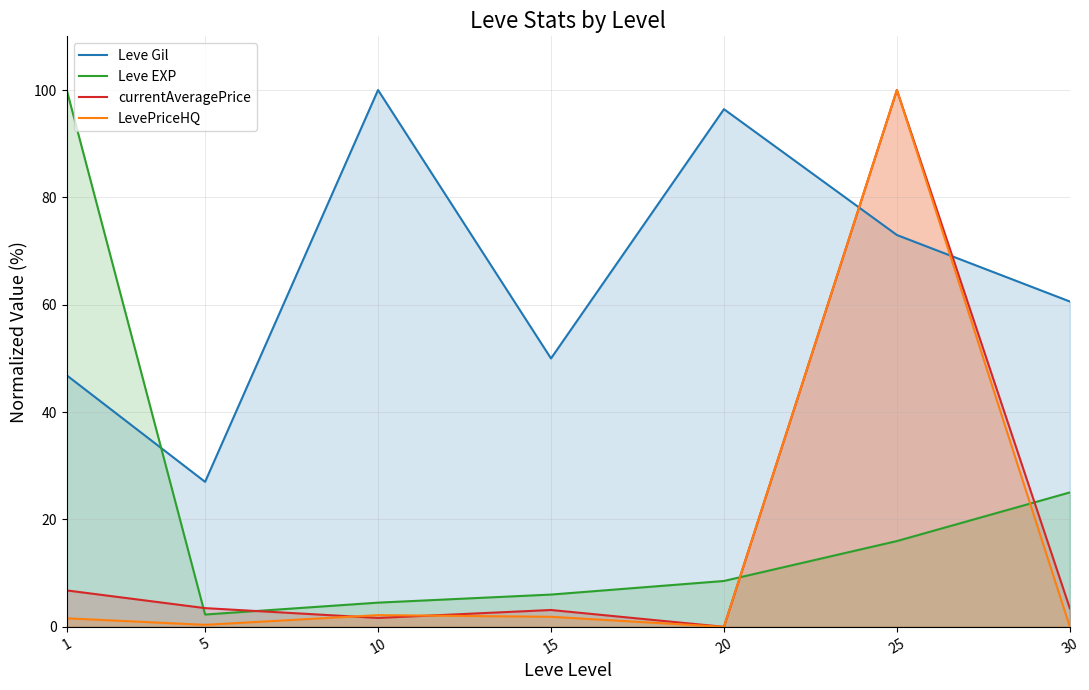

How many lines are shown in the chart?

4